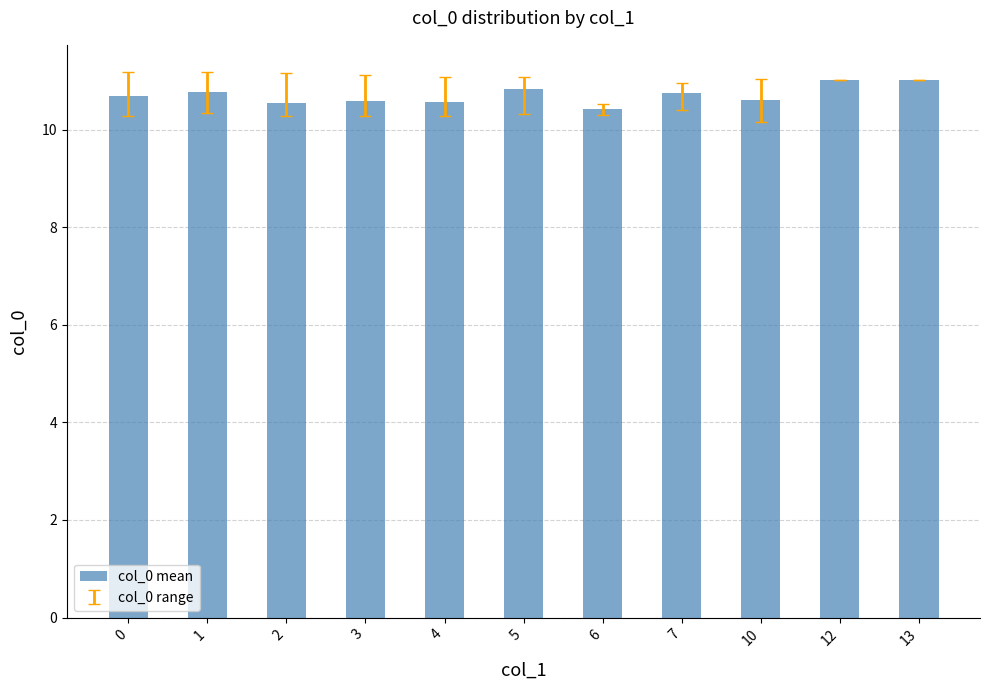

What is the sum of all values?

117.9